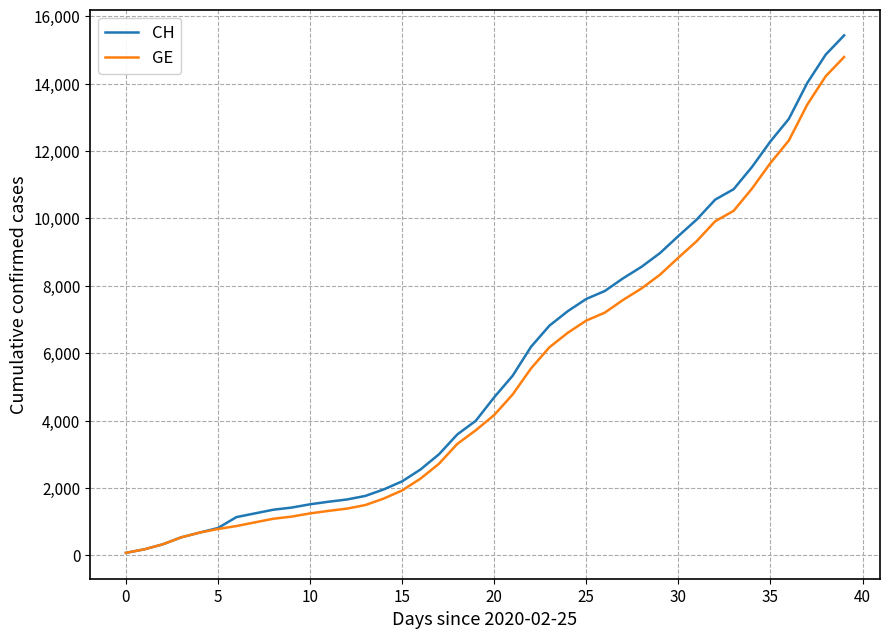

What is the greatest value displayed?

15433